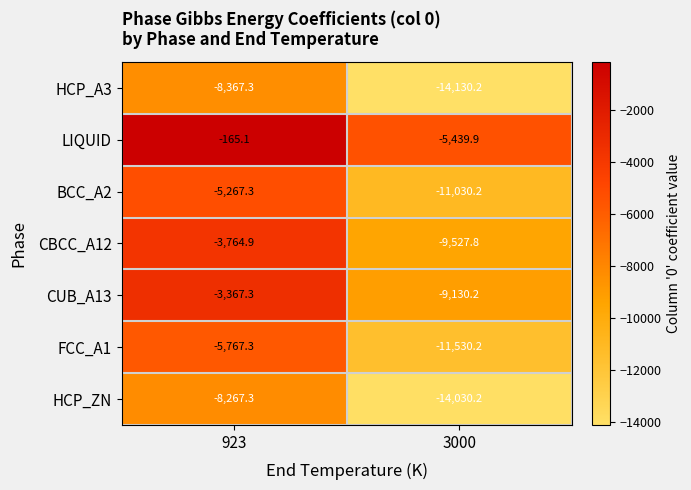

Rank the series by their maximum value, from highest to lowest.

LIQUID, CUB_A13, CBCC_A12, BCC_A2, FCC_A1, HCP_ZN, HCP_A3